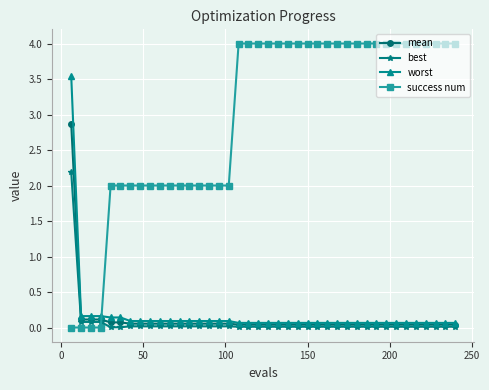

What is the sum of all mean values?

4.9